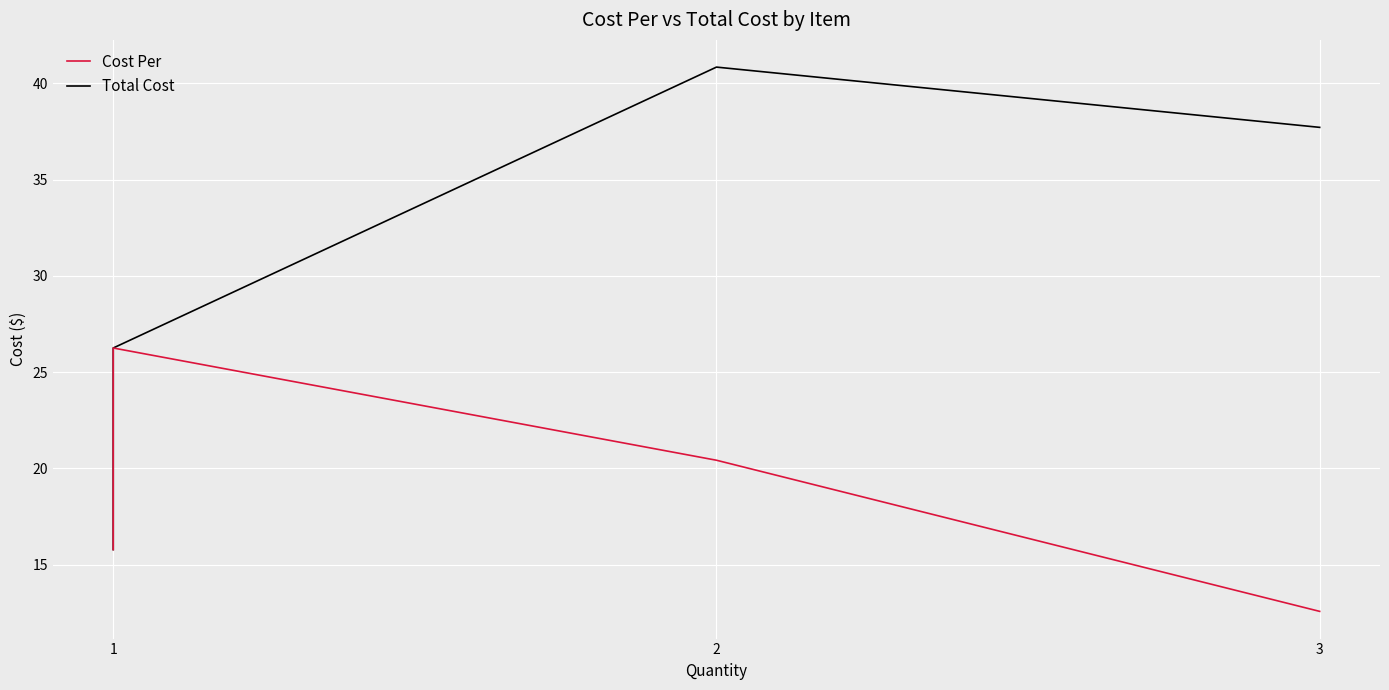

Reading left to right, transcribe all the data shown in this chart.

Cost Per: 15.8	15.8	24.7	26.2	20.4	12.6
Total Cost: 15.8	15.8	24.7	26.2	40.8	37.7